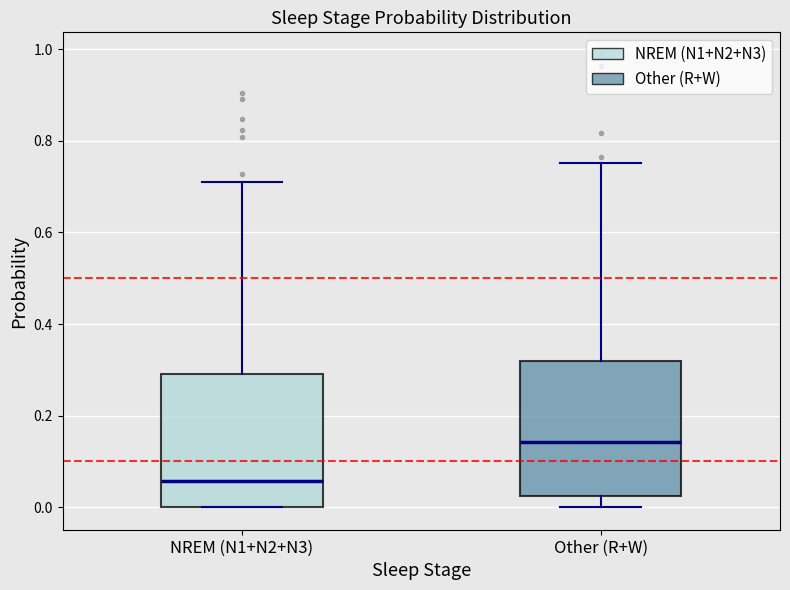

Which box's median line is the highest?

Other (R+W)